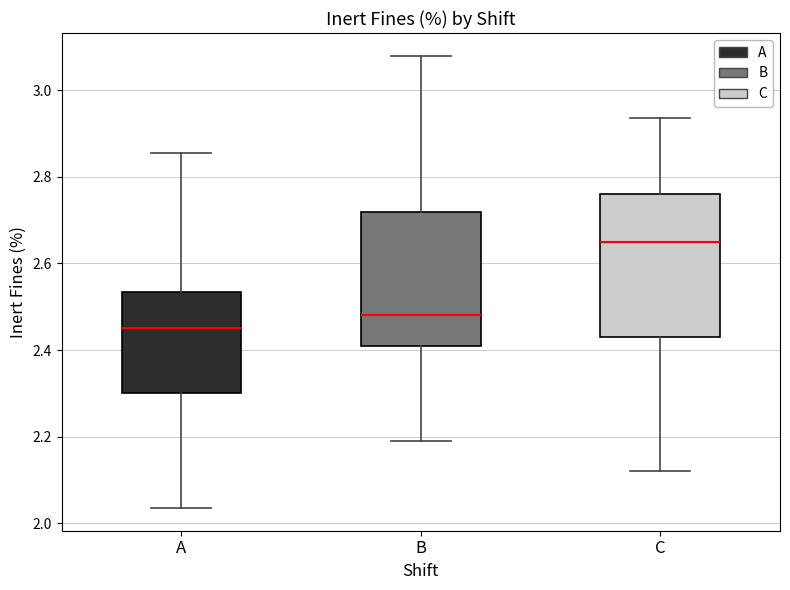

Where is the upper edge of the box for C on the y-axis? The values are not printed on the chart, so give them approximately, as read against the axis.

2.76